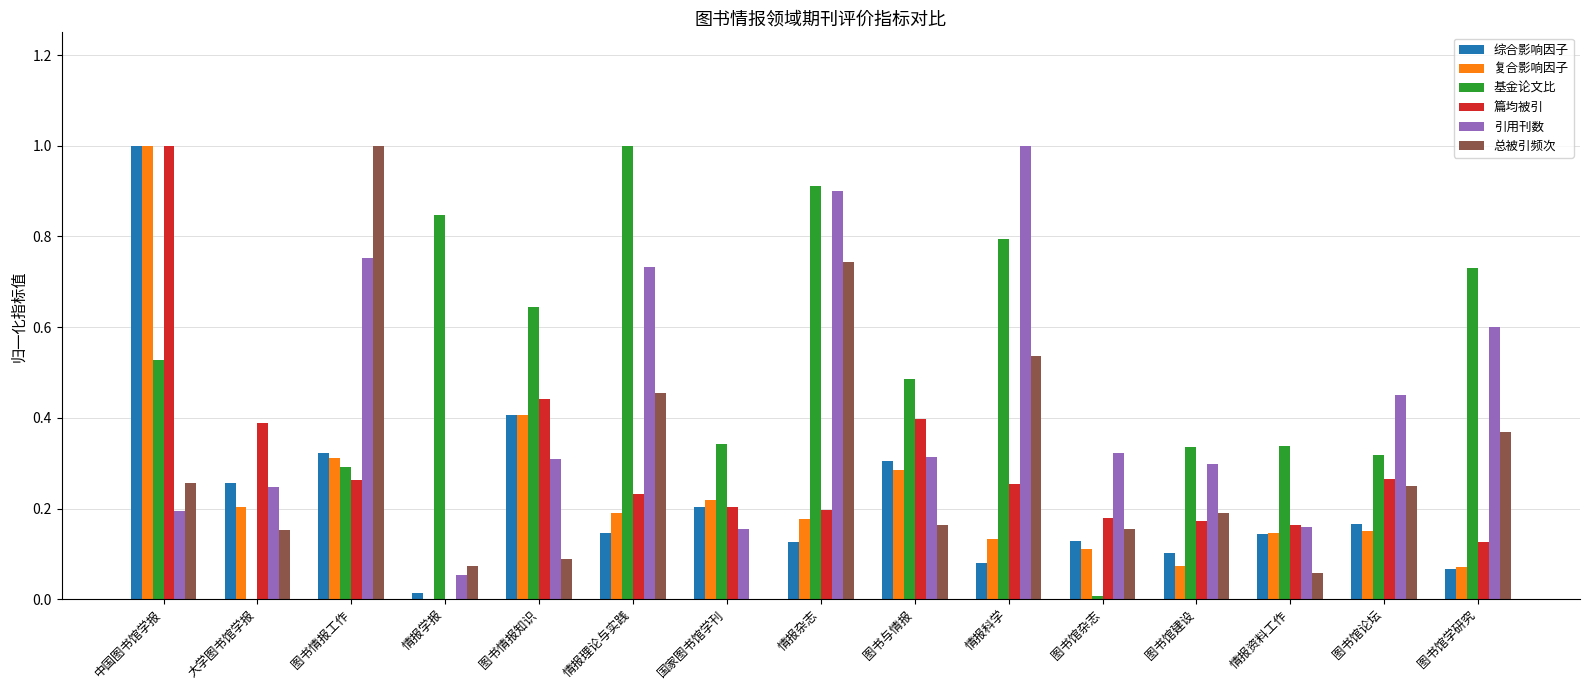

What is the maximum value for 总被引频次?

1.0